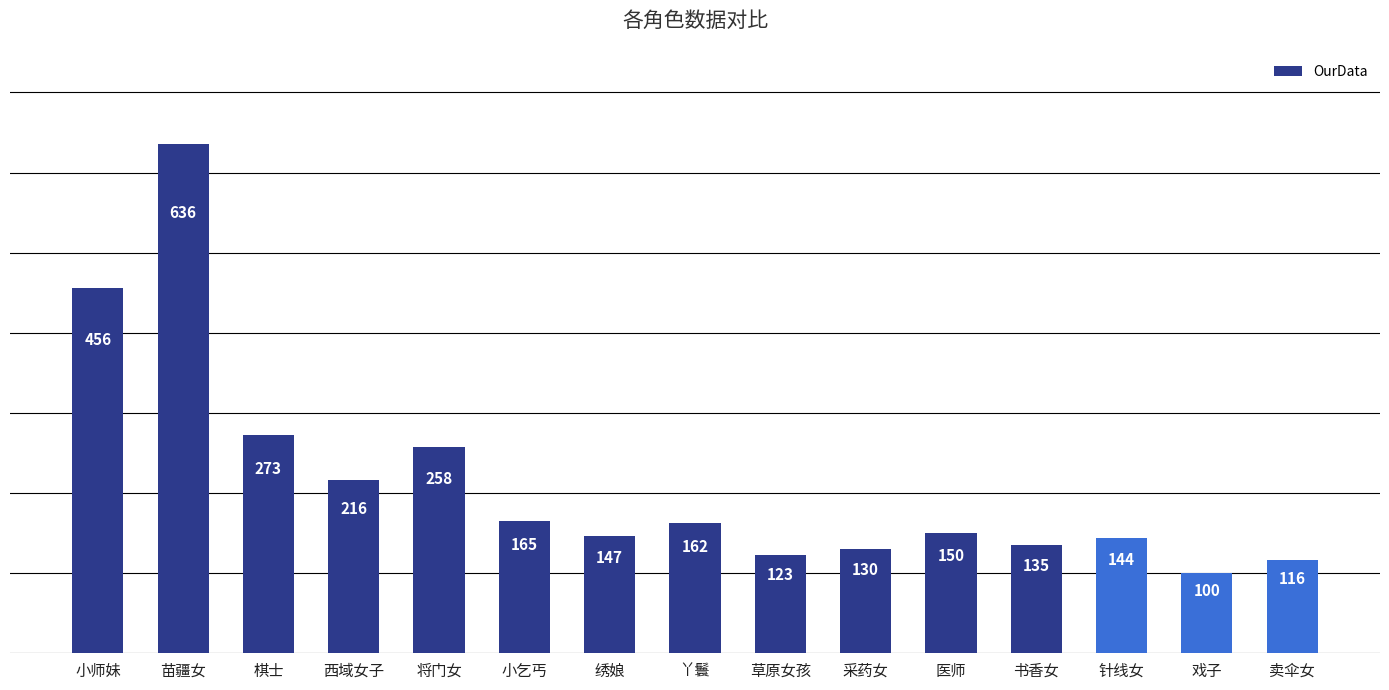

Is it true that the value at 丫鬟 is 76?

False